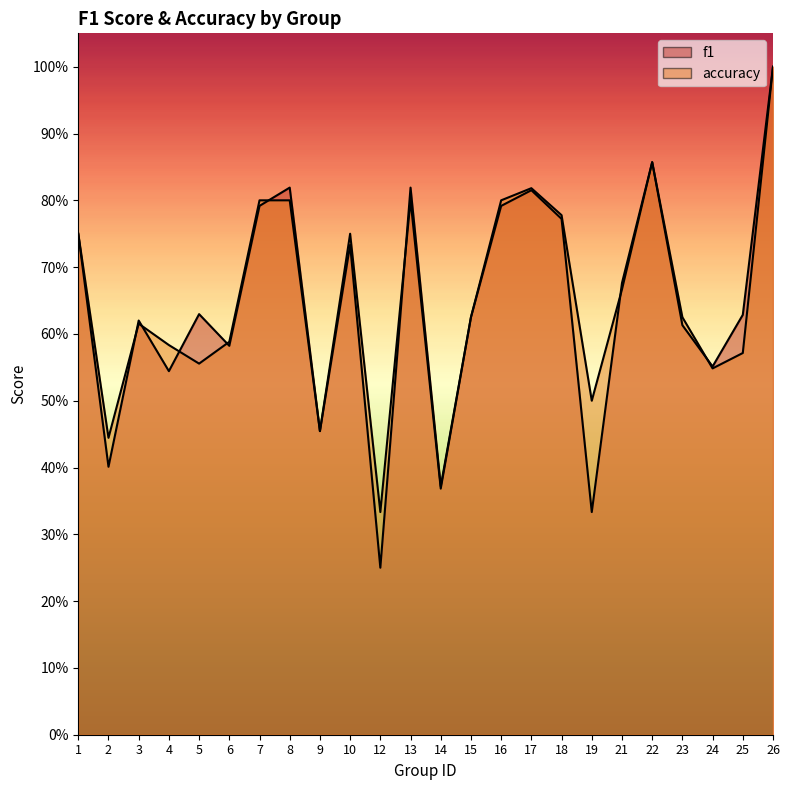

Which category has the lowest value in the f1 series?

12